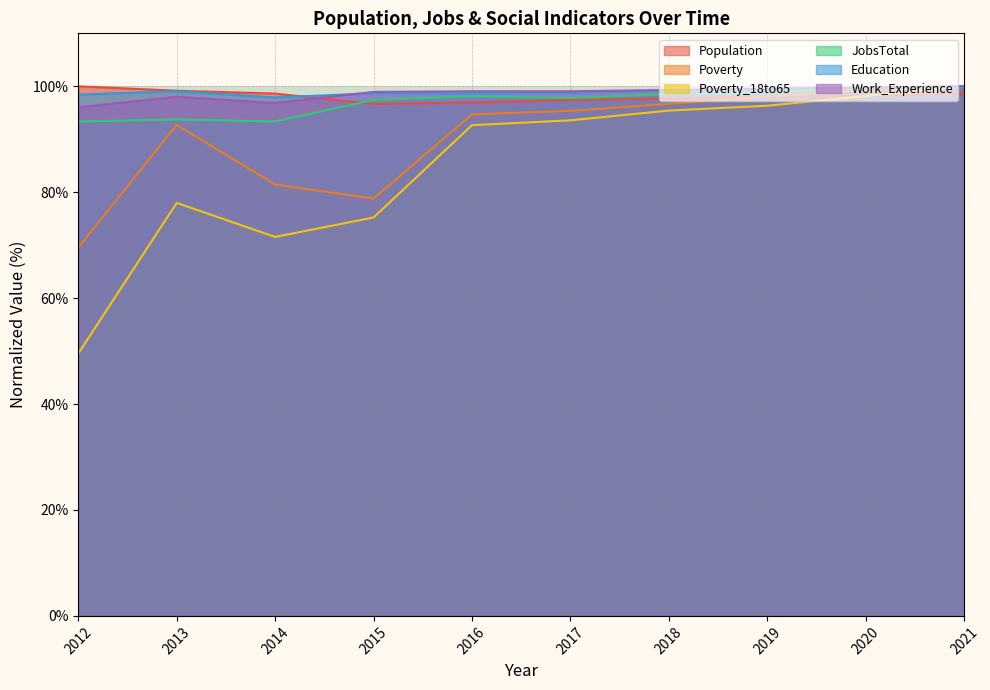

The Poverty_18to65 series shows 23.5 at 2013. True or false?

False